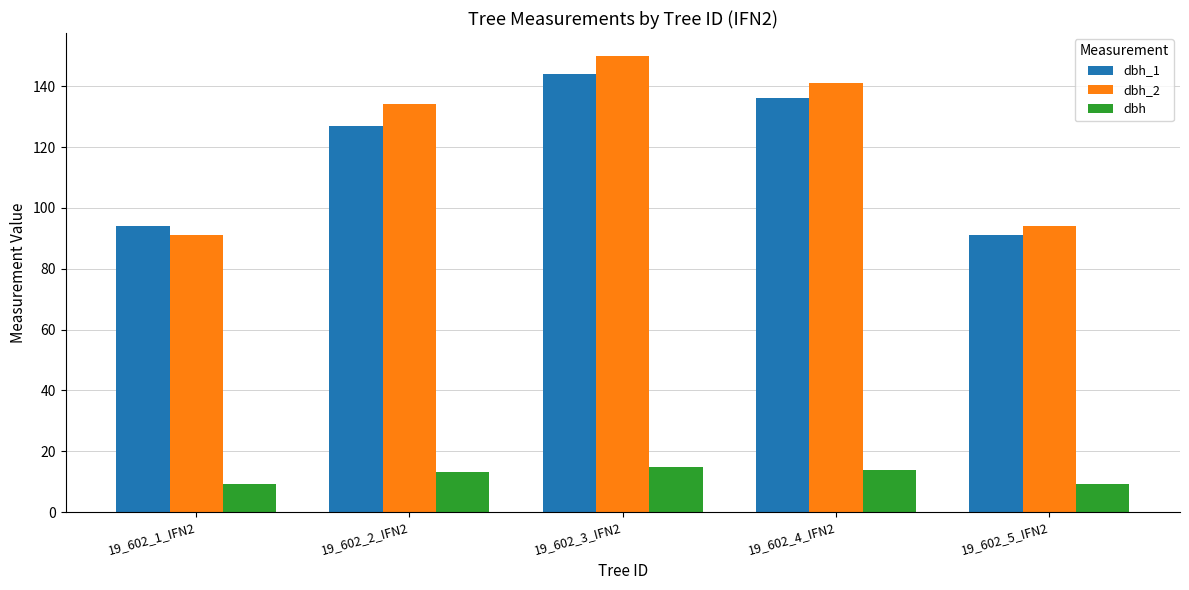

How many bars are there in total?

15